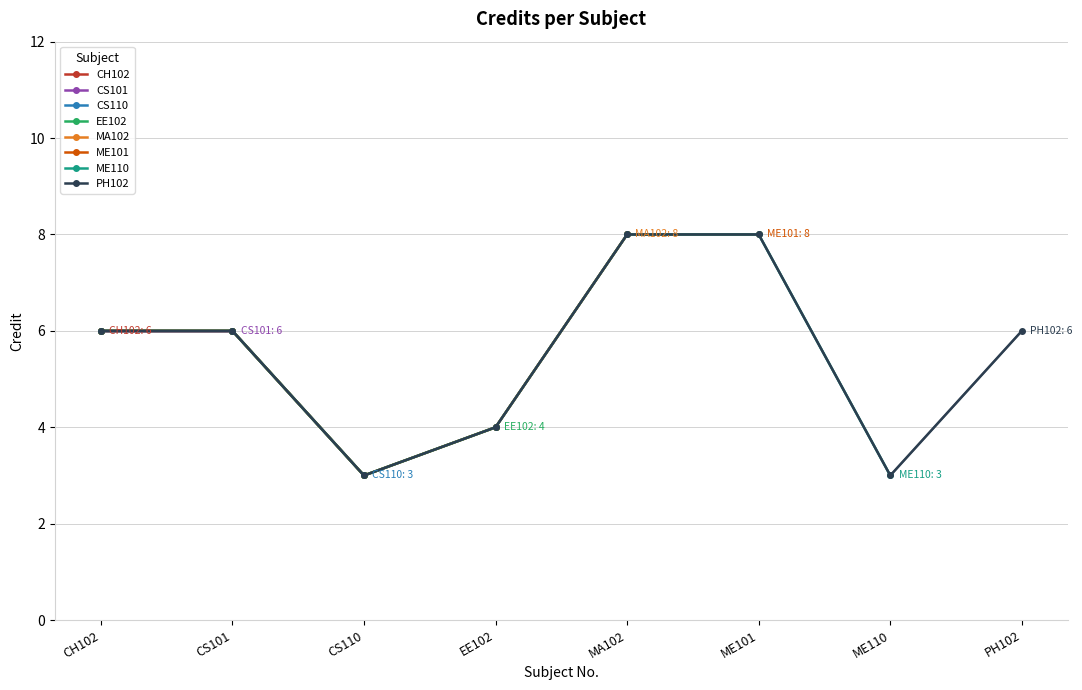

Approximately how many times larger is the value at CS101 compared to PH102?

1.0